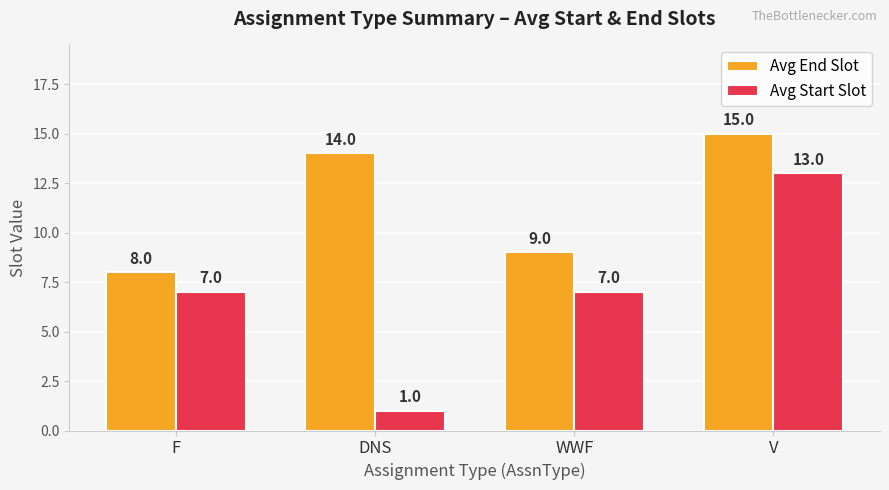

The Avg End Slot series shows 15 at V. True or false?

True